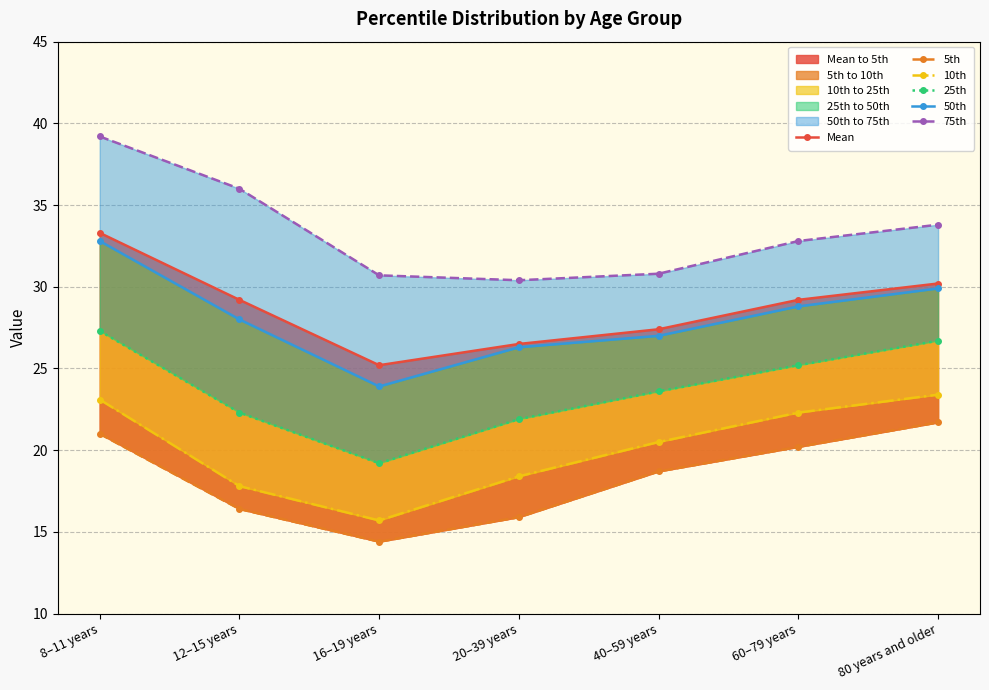

What is the label of the 7th point from the left?

80 years and older